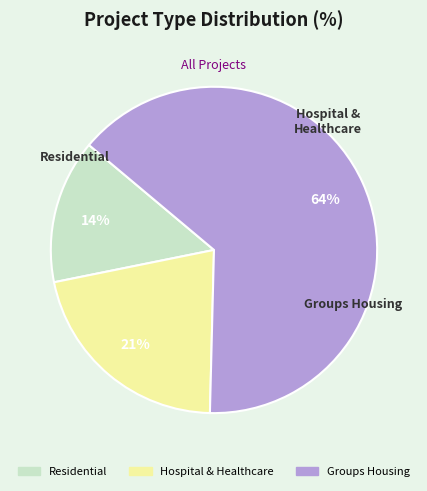

What percentage is the Hospital & Healthcare slice, to the nearest percent?

21%